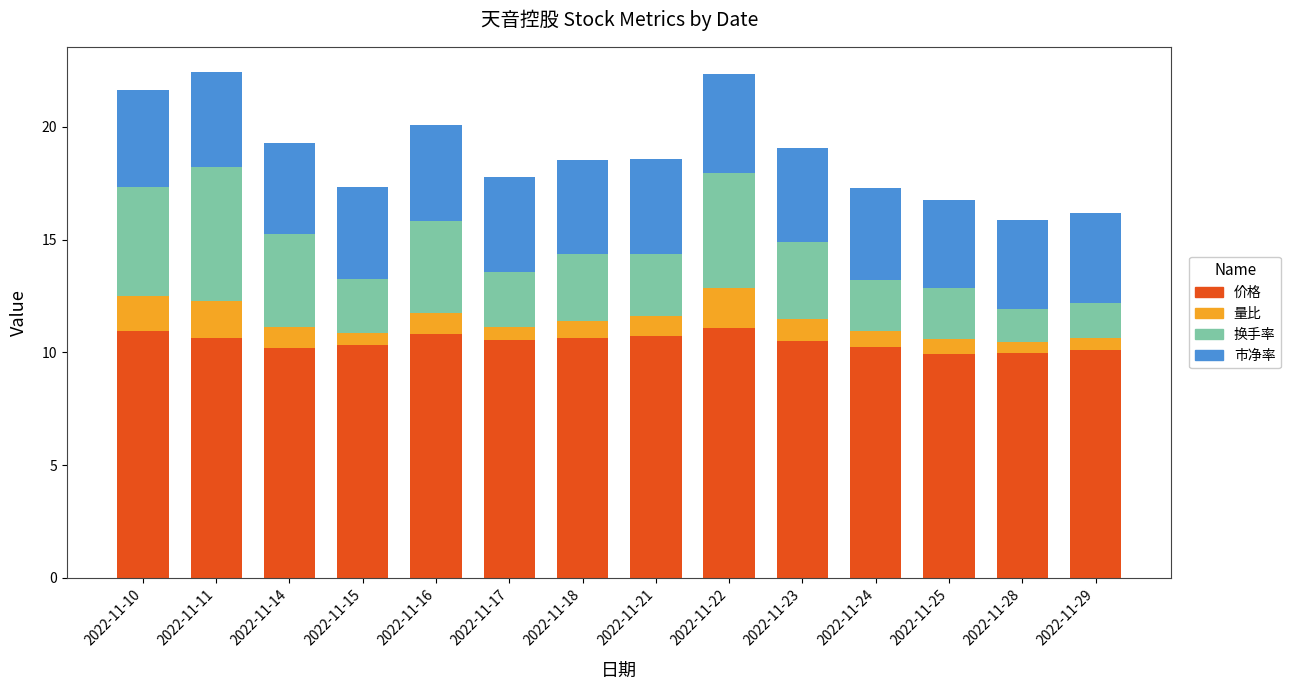

What is the average value of the 价格 series?

10.5